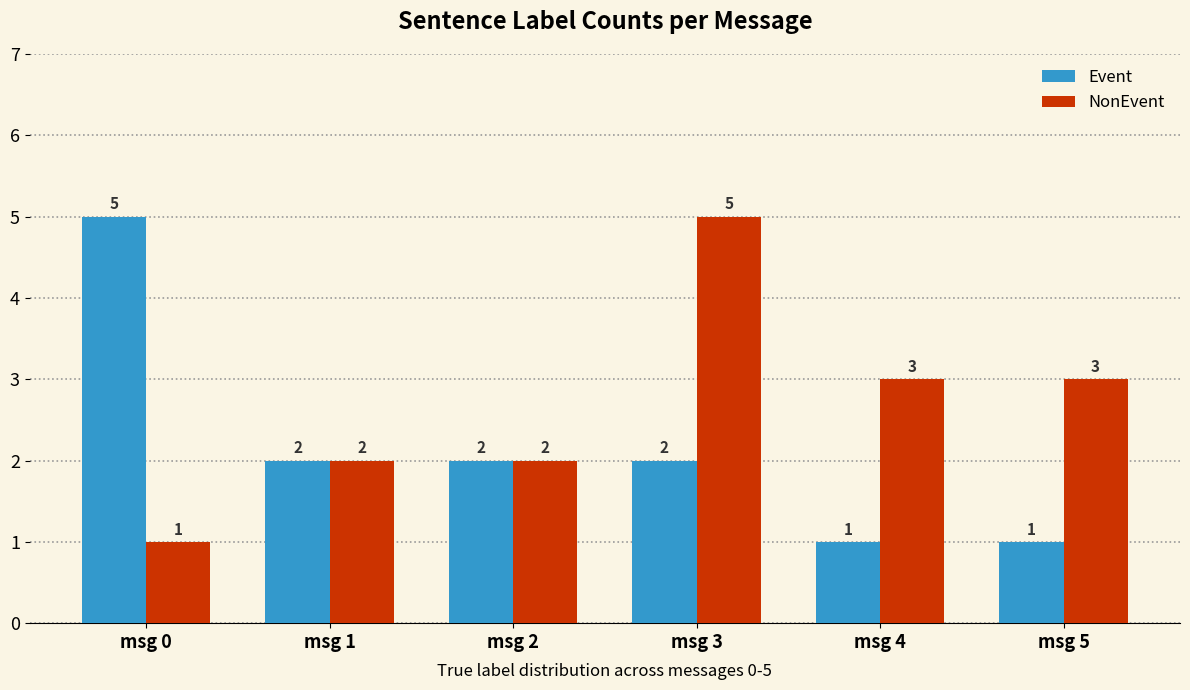

Rank the series at msg 0 from lowest to highest value.

NonEvent, Event